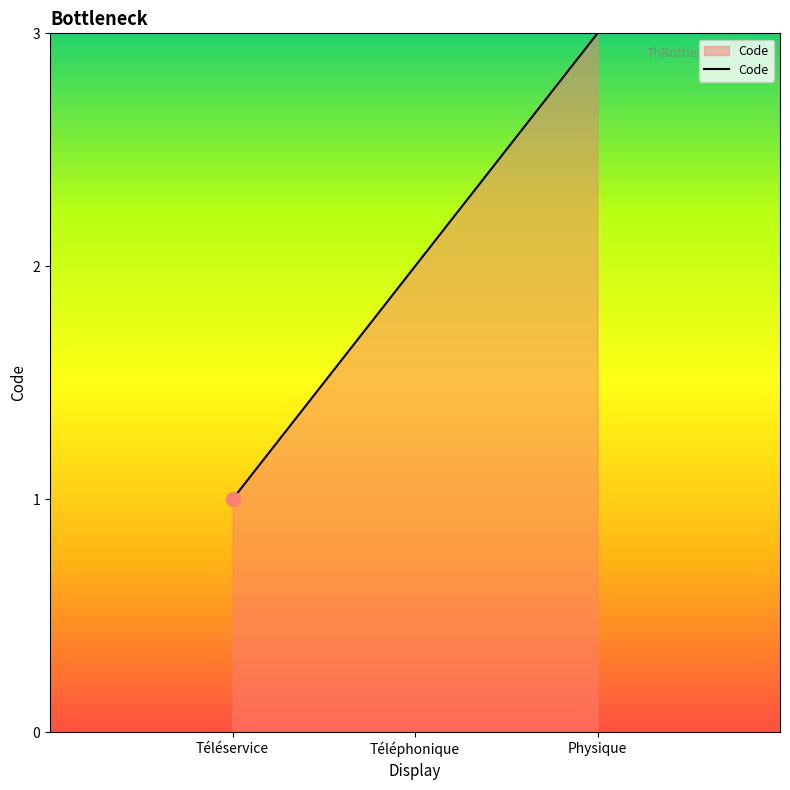

How many categories are shown in the chart?

3